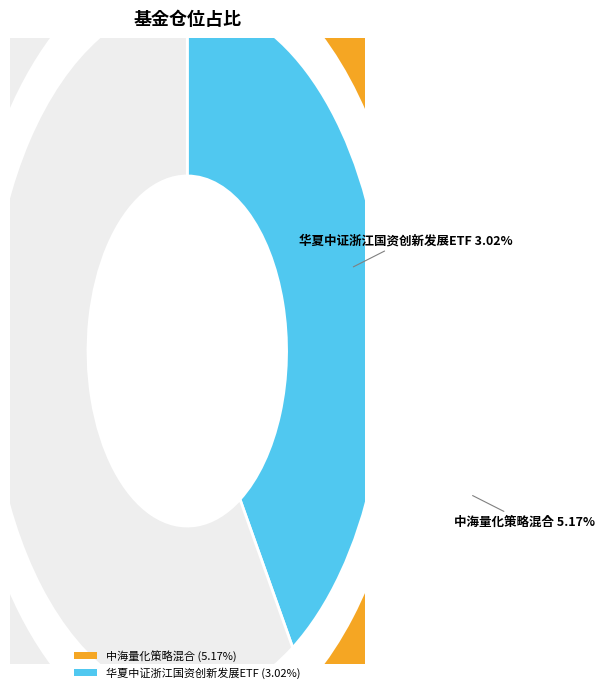

How many segments does this pie chart have?

2